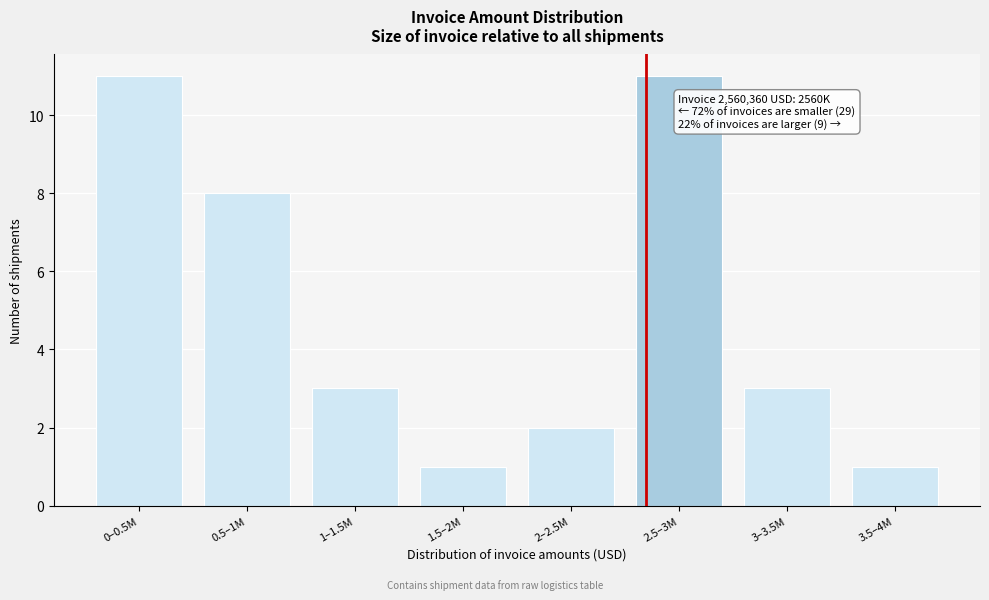

Reading left to right, list all the values displayed in this chart.

0–0.5M=11	0.5–1M=8	1–1.5M=3	1.5–2M=1	2–2.5M=2	2.5–3M=11	3–3.5M=3	3.5–4M=1